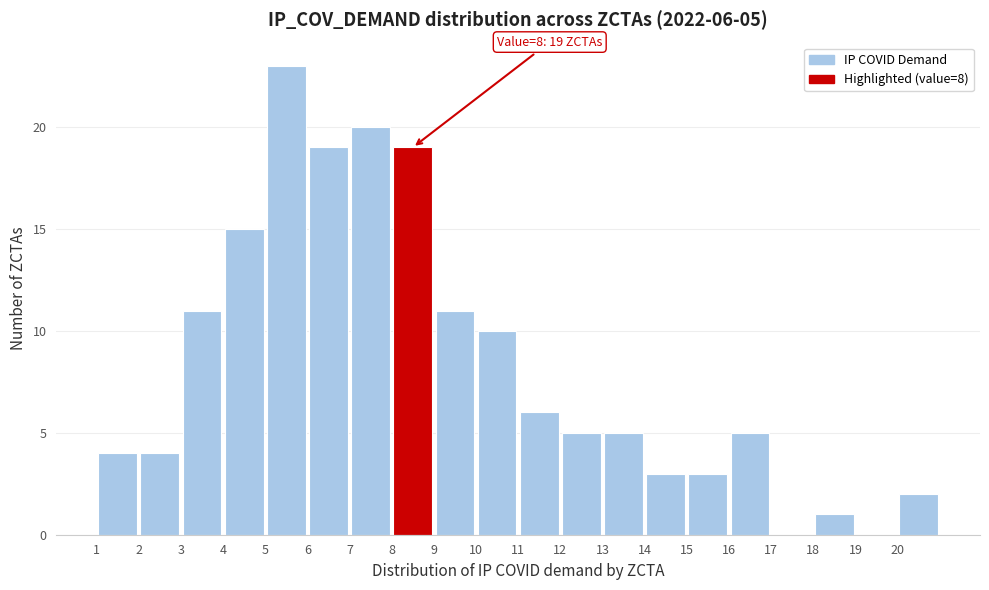

Which range on the x-axis has the tallest bar?

5 to 6